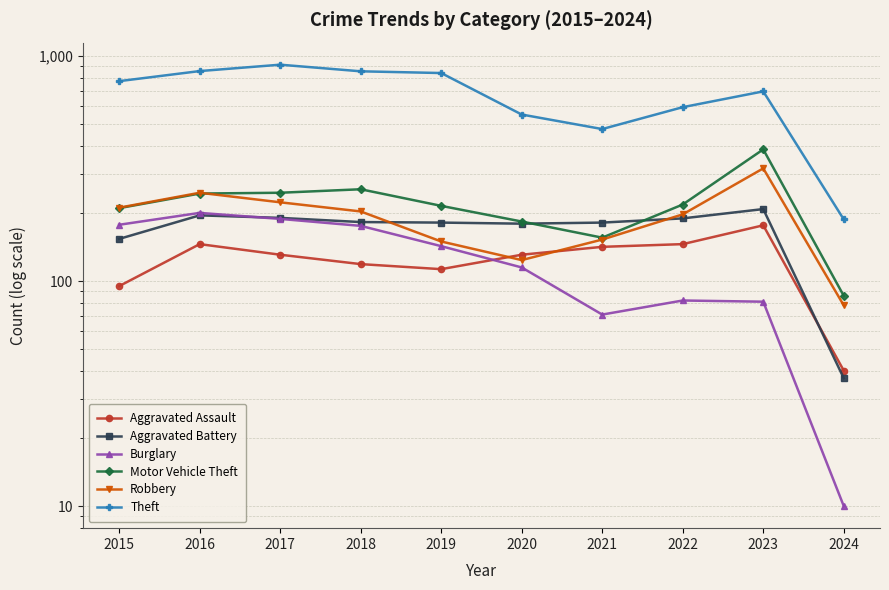

What are all the series names shown in the legend?

Aggravated Assault, Aggravated Battery, Burglary, Motor Vehicle Theft, Robbery, Theft